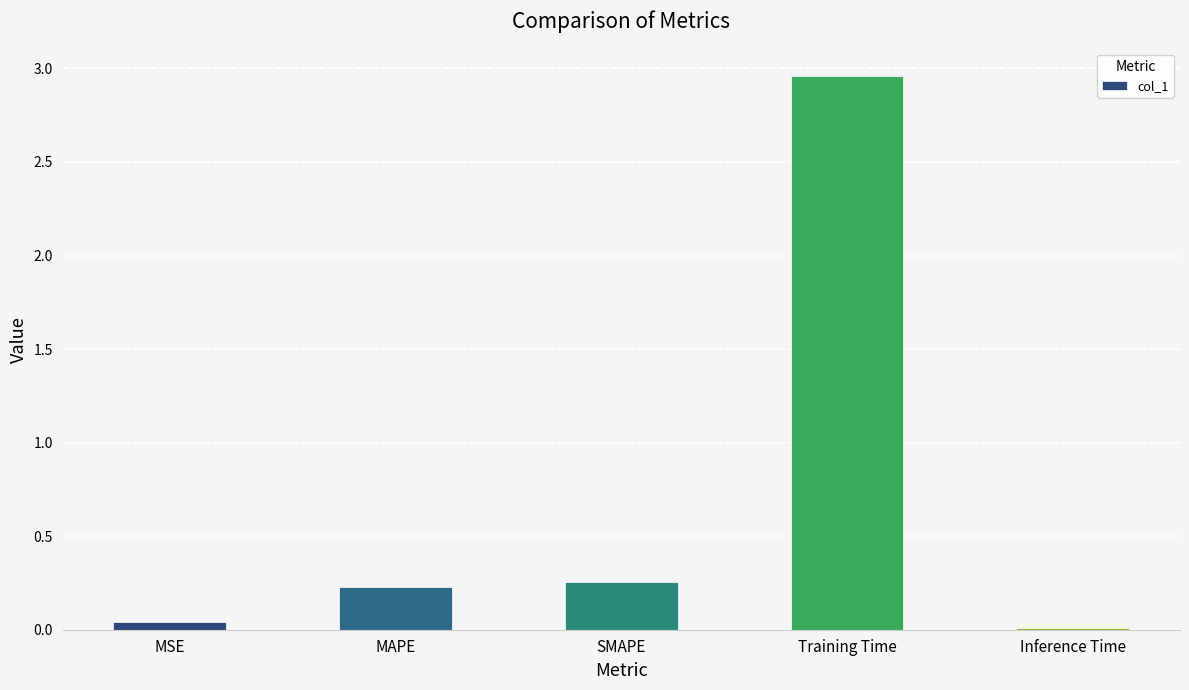

Between Inference Time and SMAPE, which is larger?

SMAPE